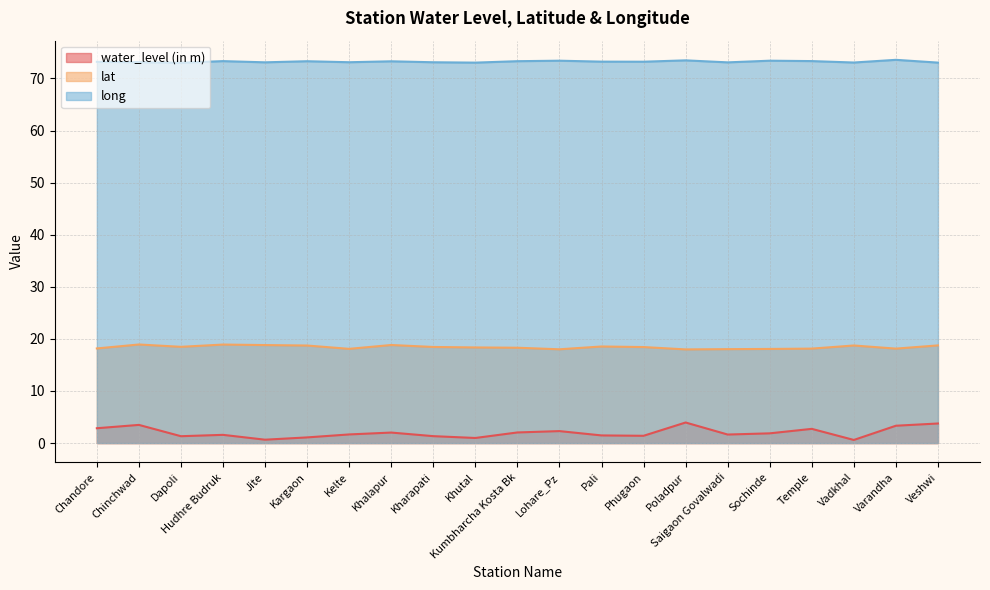

Reading left to right, list all the values displayed in this chart.

water_level (in m): Chandore=2.9	Chinchwad=3.5	Dapoli=1.3	Hudhre Budruk=1.6	Jite=0.7	Kargaon=1.1	Kelte=1.7	Khalapur=2.0	Kharapati=1.3	Khutal=1.0	Kumbharcha Kosta Bk=2.0	Lohare_Pz=2.3	Pali=1.5	Phugaon=1.4	Poladpur=4.0	Saigaon Govalwadi=1.6	Sochinde=1.9	Temple=2.7	Vadkhal=0.6	Varandha=3.3	Veshwi=3.8
lat: Chandore=18.2	Chinchwad=18.9	Dapoli=18.5	Hudhre Budruk=18.9	Jite=18.8	Kargaon=18.7	Kelte=18.1	Khalapur=18.8	Kharapati=18.4	Khutal=18.4	Kumbharcha Kosta Bk=18.3	Lohare_Pz=18.0	Pali=18.5	Phugaon=18.4	Poladpur=18.0	Saigaon Govalwadi=18.0	Sochinde=18.1	Temple=18.1	Vadkhal=18.7	Varandha=18.1	Veshwi=18.8
long: Chandore=73.2	Chinchwad=73.1	Dapoli=73.0	Hudhre Budruk=73.3	Jite=73.1	Kargaon=73.3	Kelte=73.1	Khalapur=73.3	Kharapati=73.1	Khutal=73.0	Kumbharcha Kosta Bk=73.3	Lohare_Pz=73.4	Pali=73.2	Phugaon=73.2	Poladpur=73.5	Saigaon Govalwadi=73.1	Sochinde=73.4	Temple=73.3	Vadkhal=73.0	Varandha=73.6	Veshwi=73.0